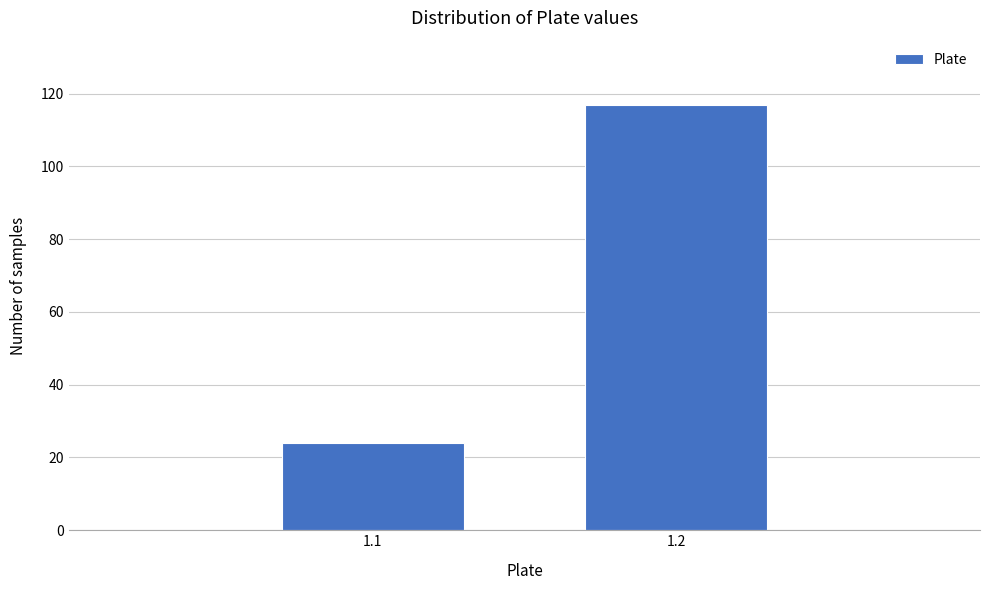

Reading left to right, list all the values displayed in this chart.

24	117